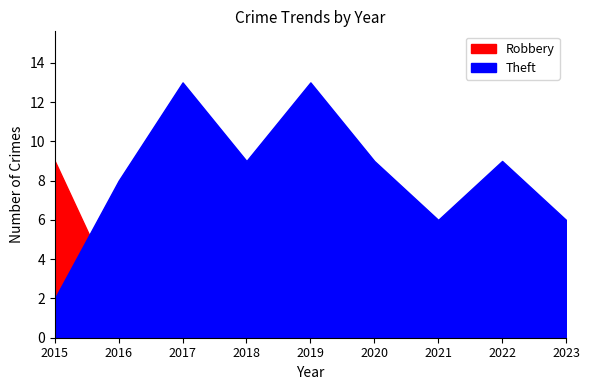

How many times do Theft and Robbery cross each other?

1